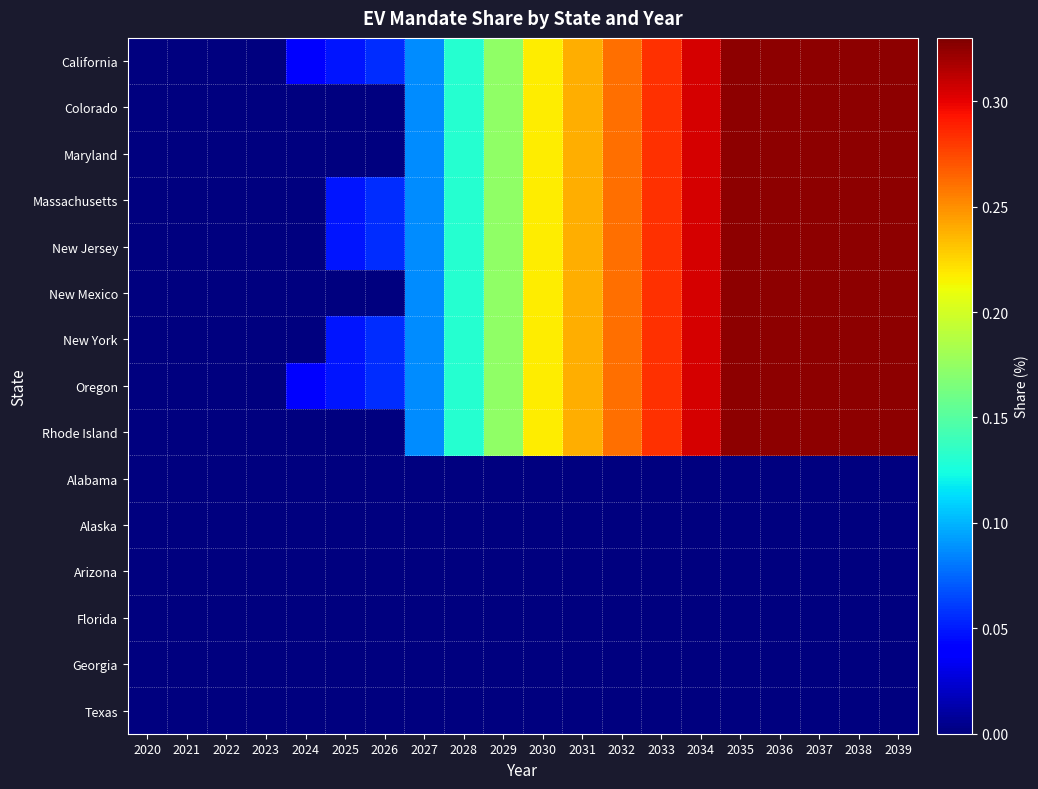

At 2027, list the series in order from largest to smallest.

California, Colorado, Maryland, Massachusetts, New Jersey, New Mexico, New York, Oregon, Rhode Island, Alabama, Alaska, Arizona, Florida, Georgia, Texas